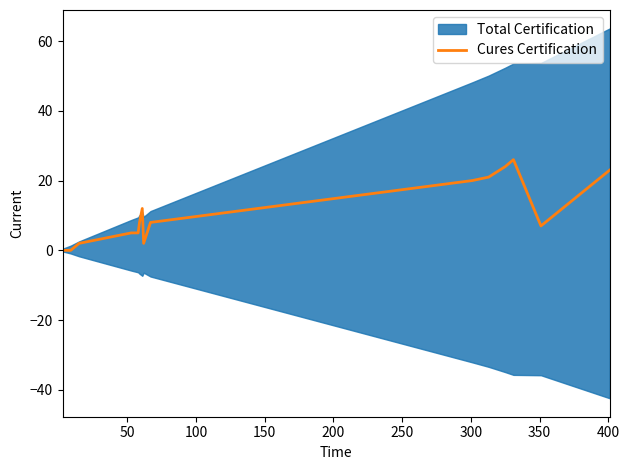

What is the difference between the maximum and second lowest values?

26